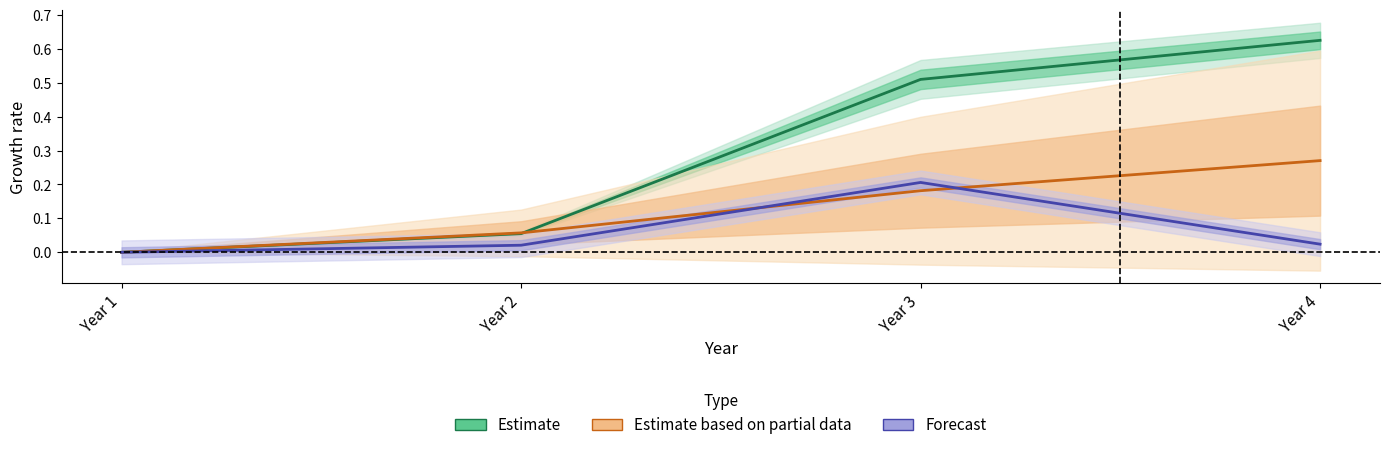

What is the difference between the second highest and second lowest values in the Estimate based on partial data series?

0.1